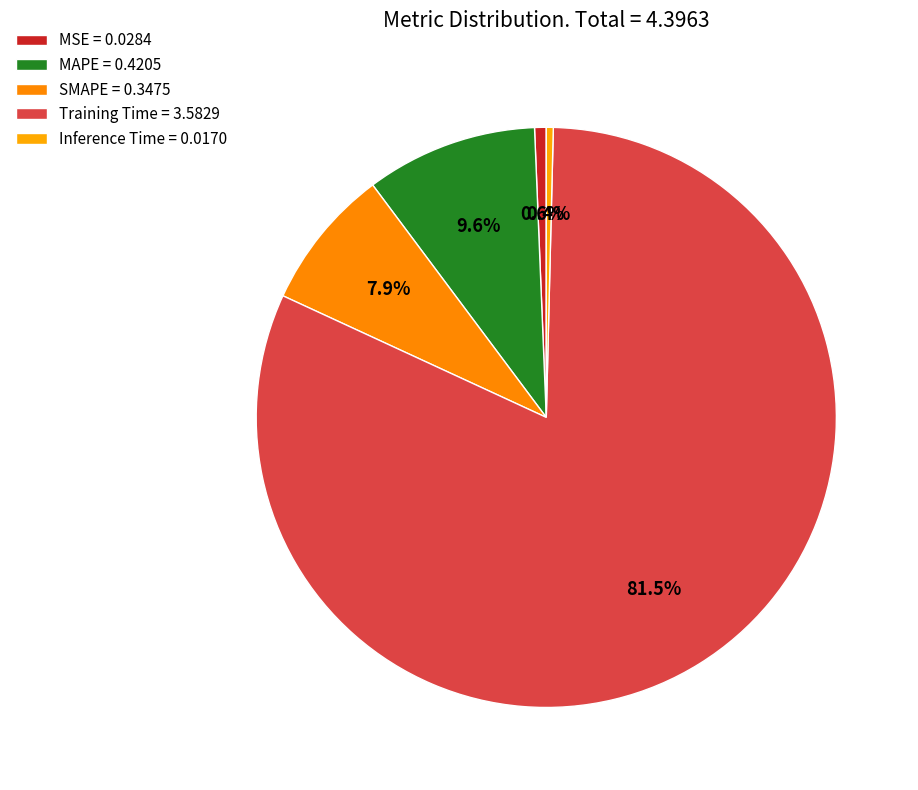

Is it true that Inference Time is 0% of the pie?

True